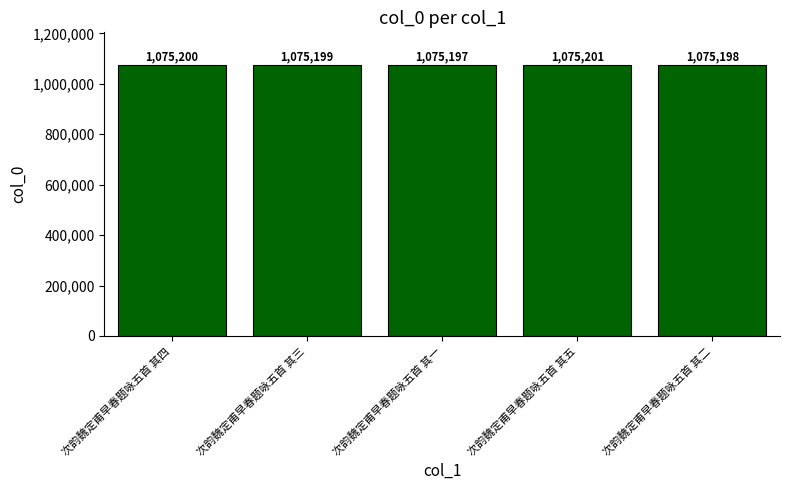

List the labels in order of value, largest first.

次韵魏定甫早春题咏五首 其五, 次韵魏定甫早春题咏五首 其四, 次韵魏定甫早春题咏五首 其三, 次韵魏定甫早春题咏五首 其二, 次韵魏定甫早春题咏五首 其一